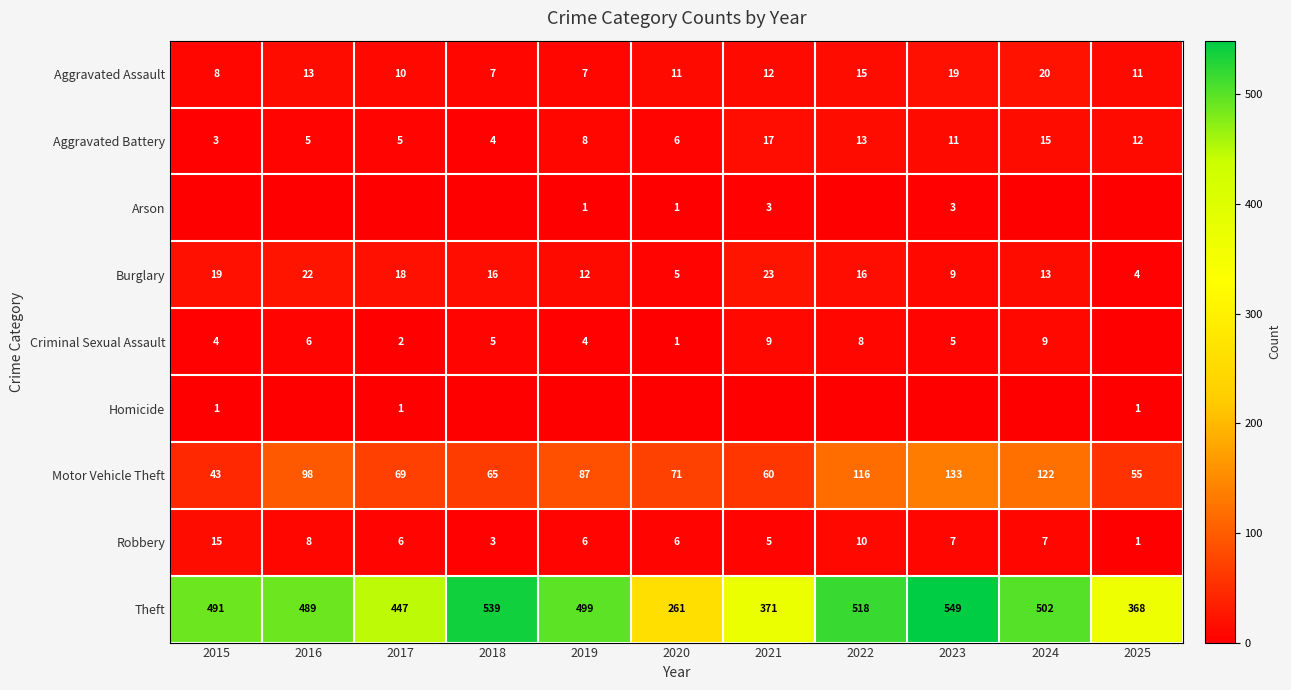

At which category is the sum across all series the highest?

2023